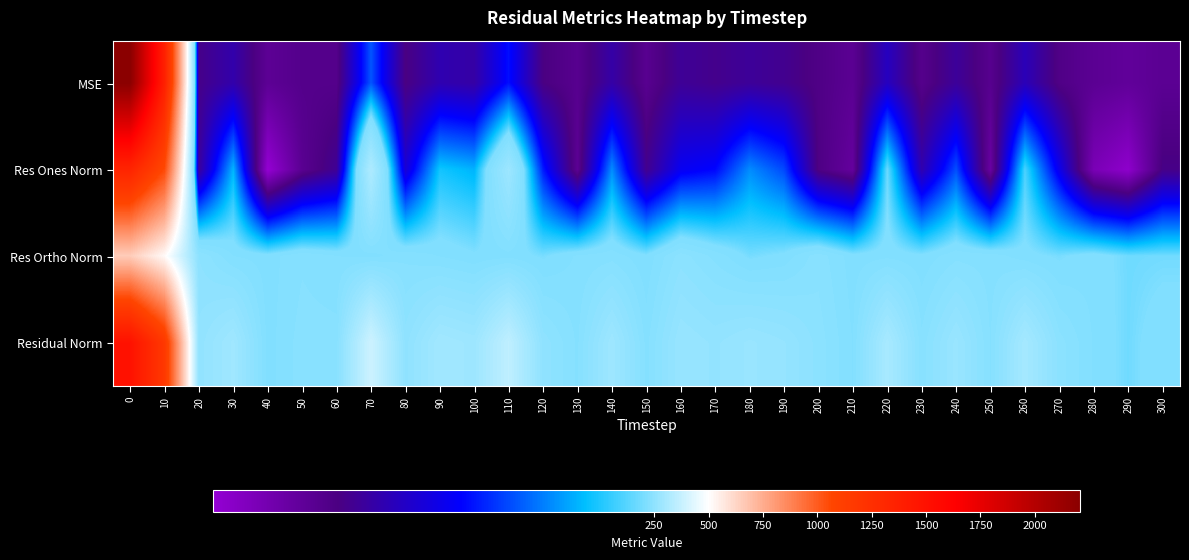

At 90, list the series in order from smallest to largest.

MSE, Res Ones Norm, Res Ortho Norm, Residual Norm